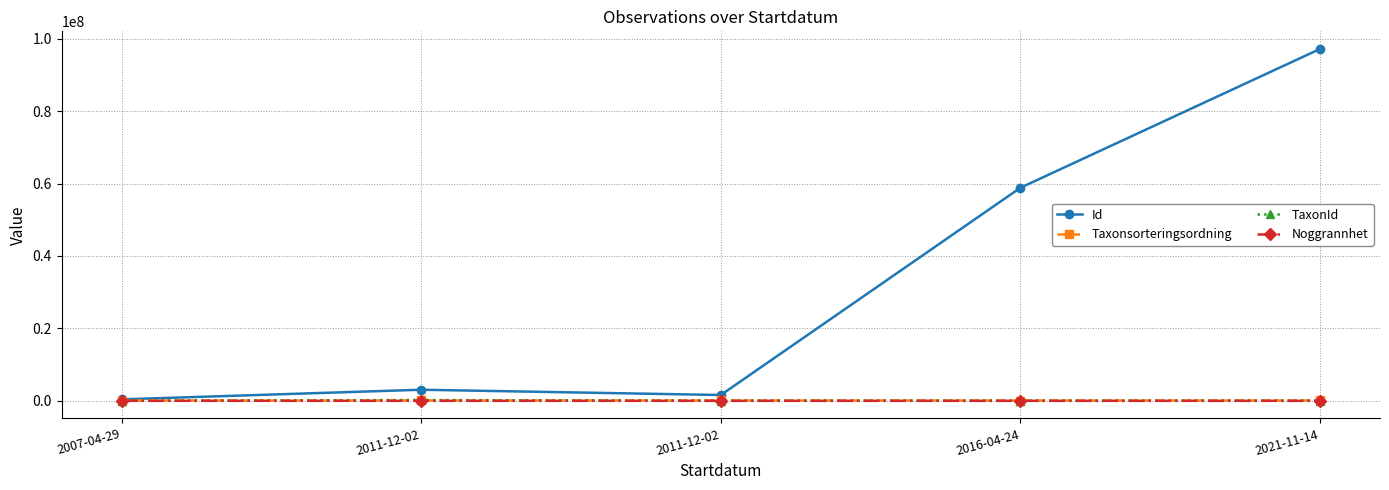

Which has a higher value, 2016-04-24 or 2011-12-02?

2016-04-24